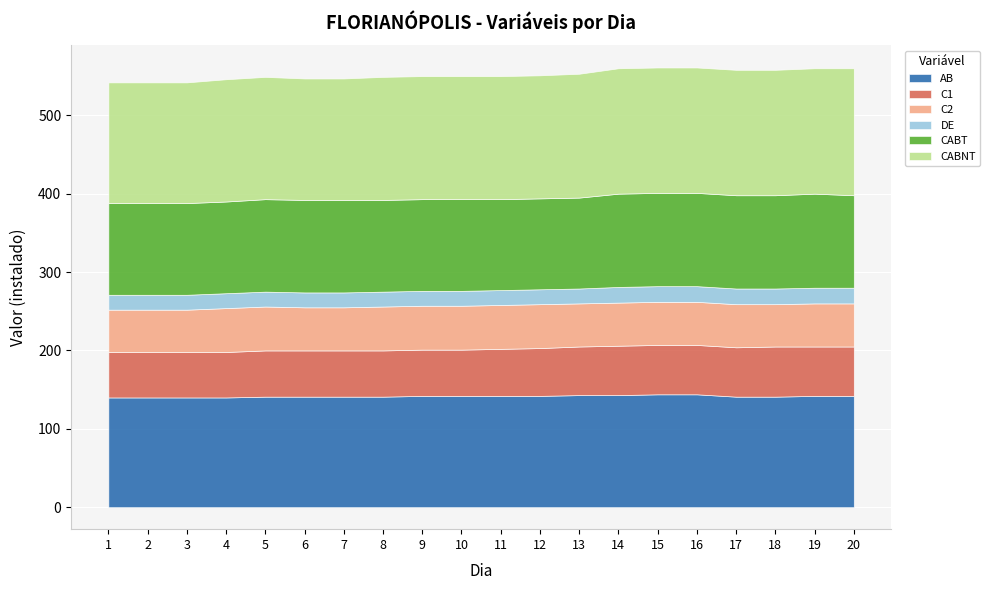

What is the difference between the maximum and minimum values in the AB series?

4